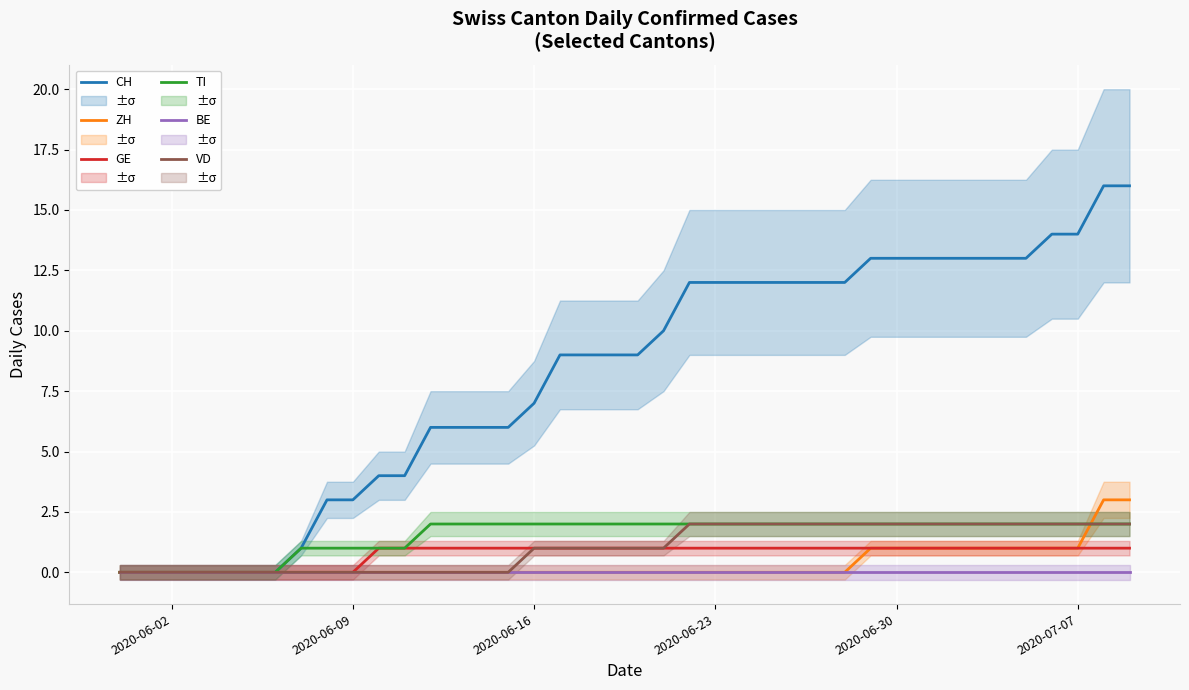

How many lines are shown in the chart?

6